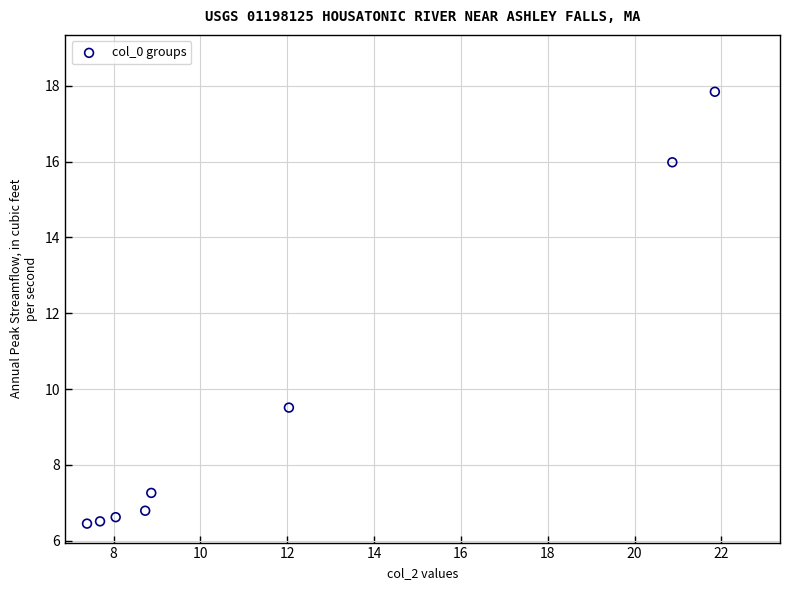

What Y value in the scatter plot is closest to 12?

9.5